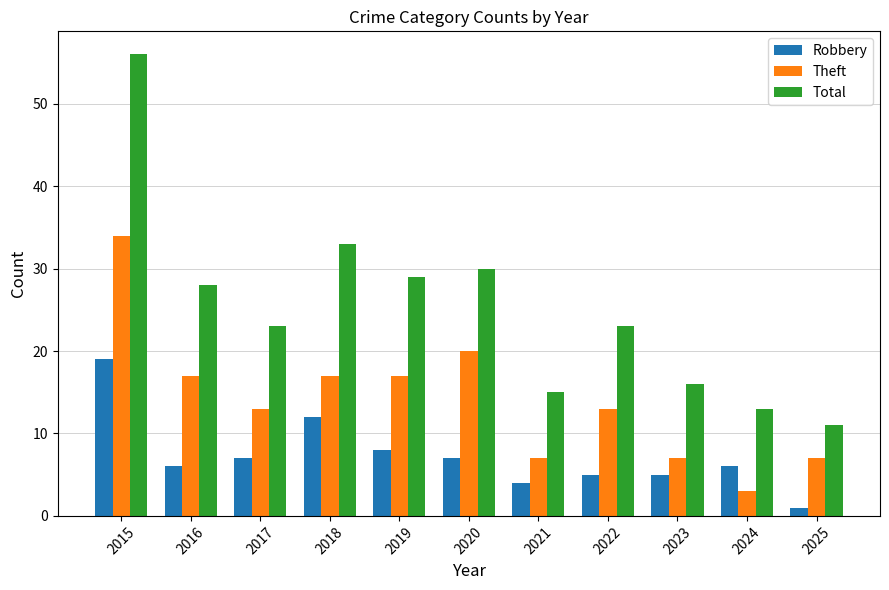

What are all the series names shown in the legend?

Robbery, Theft, Total